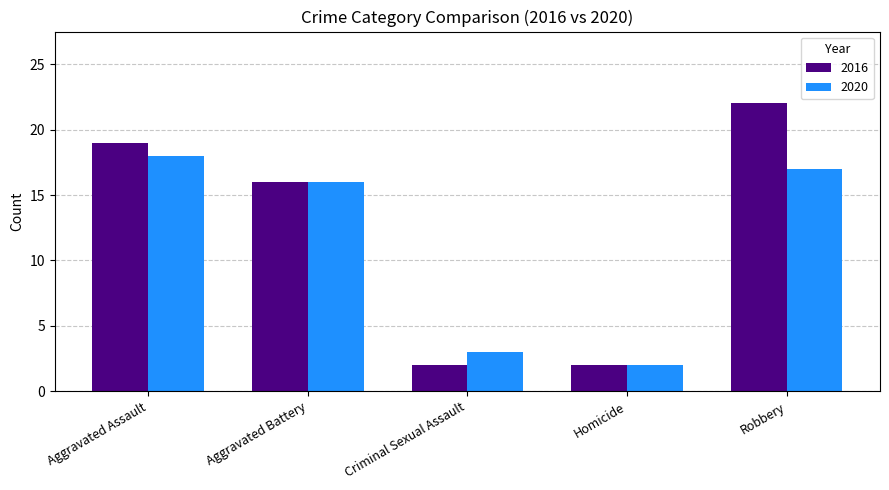

The 2016 series shows 19 at Aggravated Assault. True or false?

True